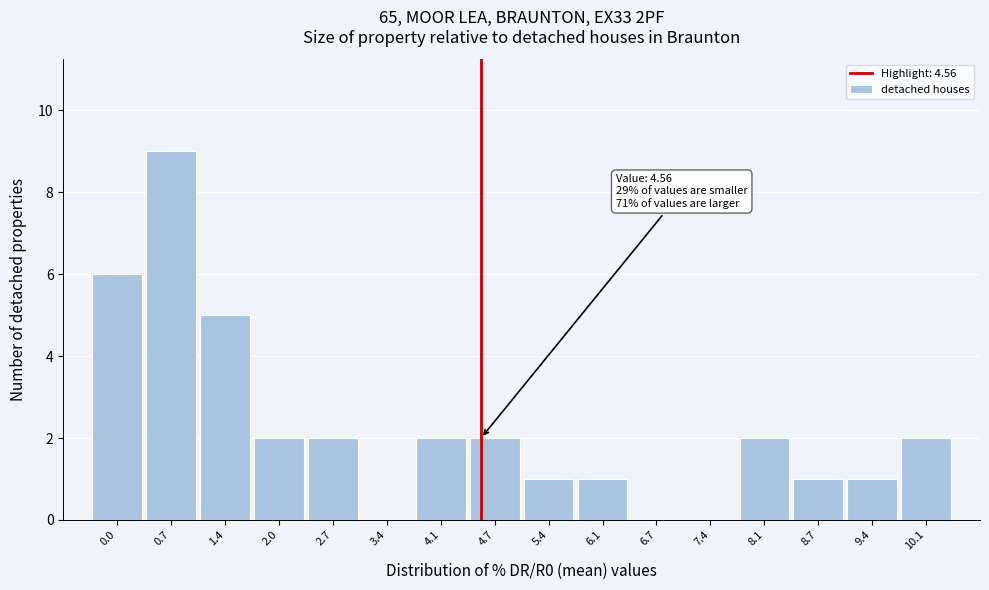

Which range on the x-axis has the tallest bar?

0.4 to 1.0